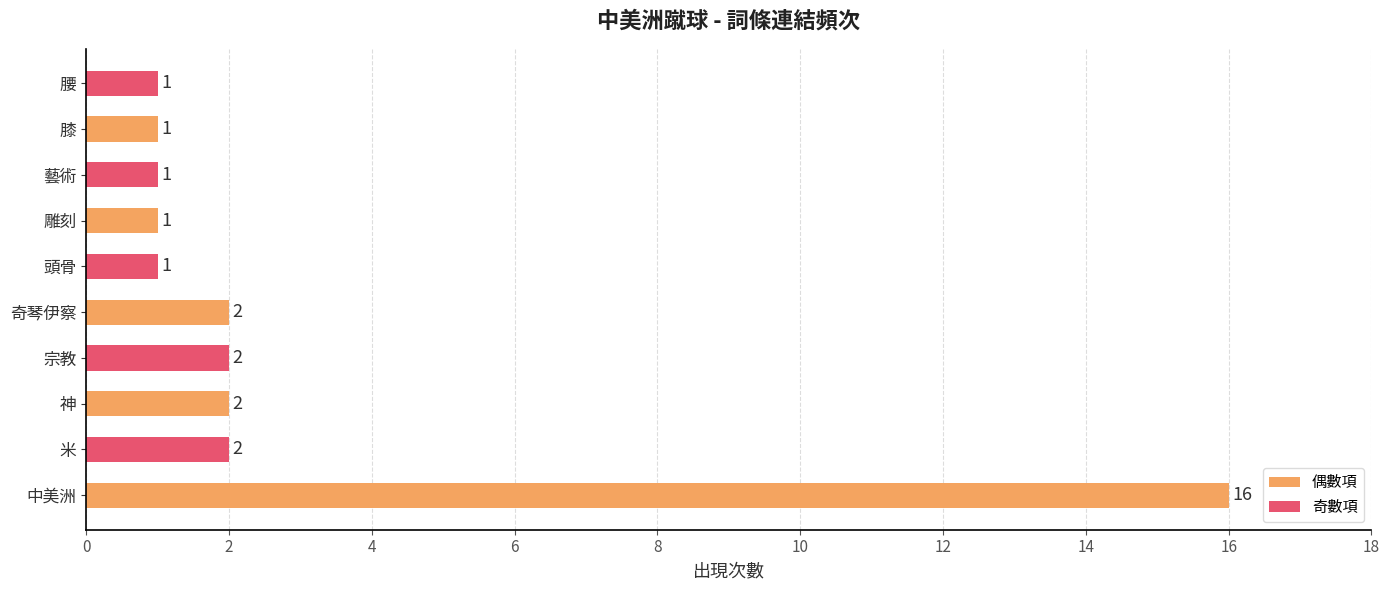

Reading bottom to top, transcribe all the data shown in this chart.

16	2	2	2	2	1	1	1	1	1